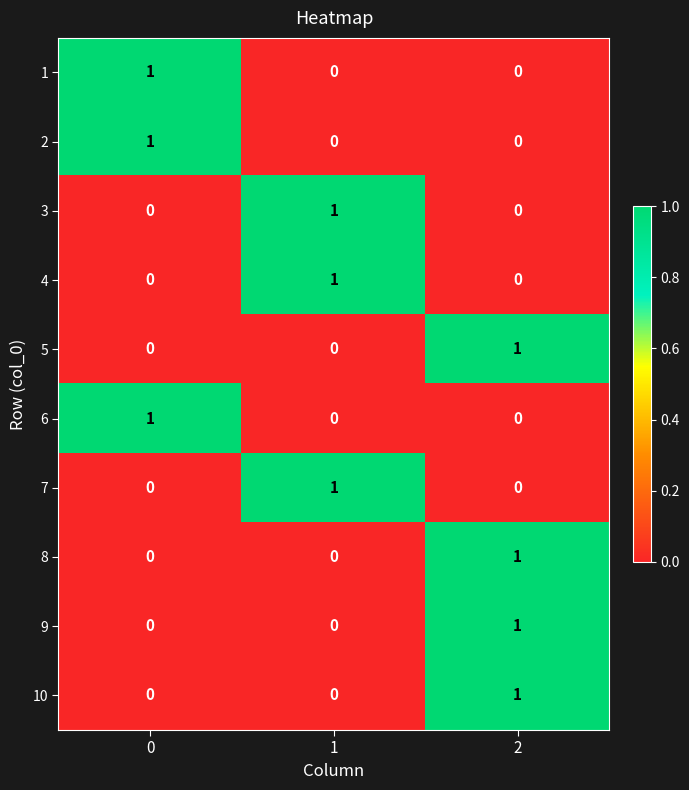

At how many categories does at least one series exceed 0?

3